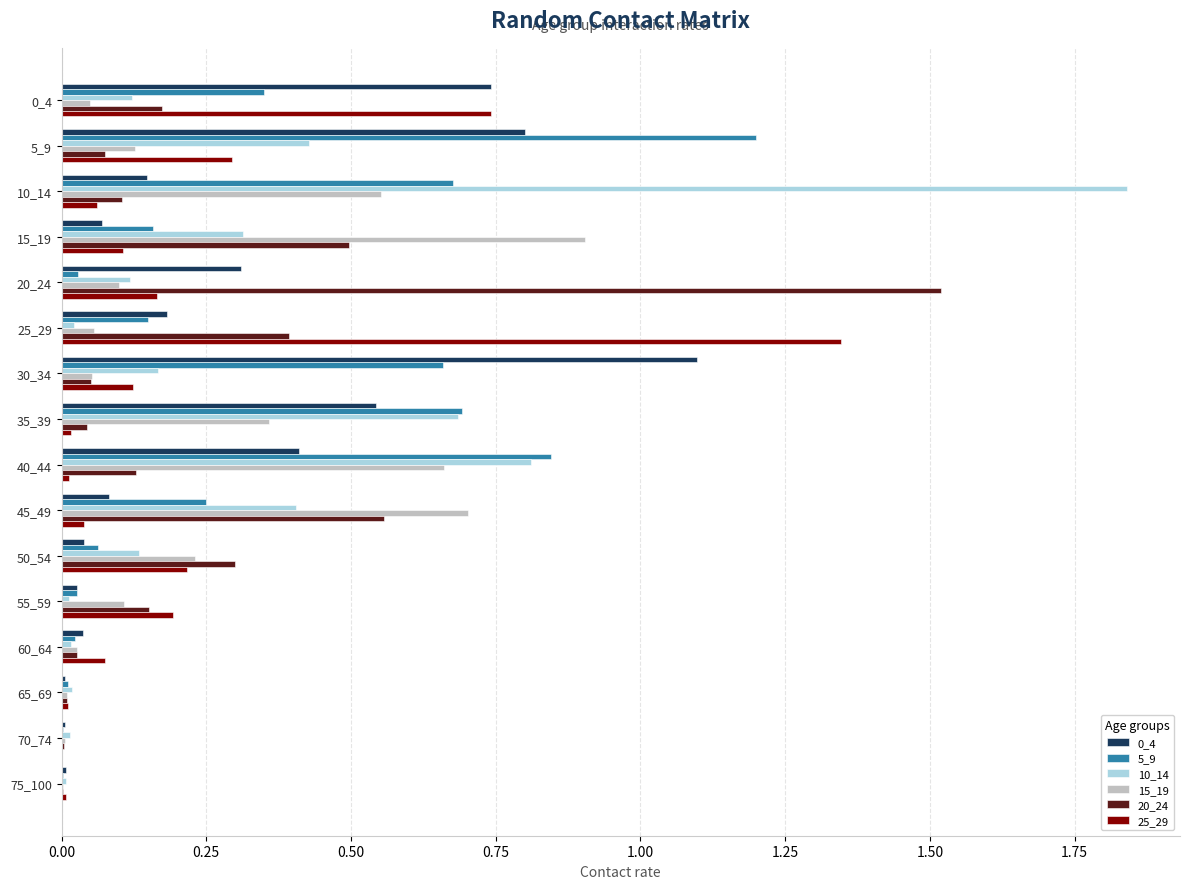

What is the sum of all 10_14 values?

5.1